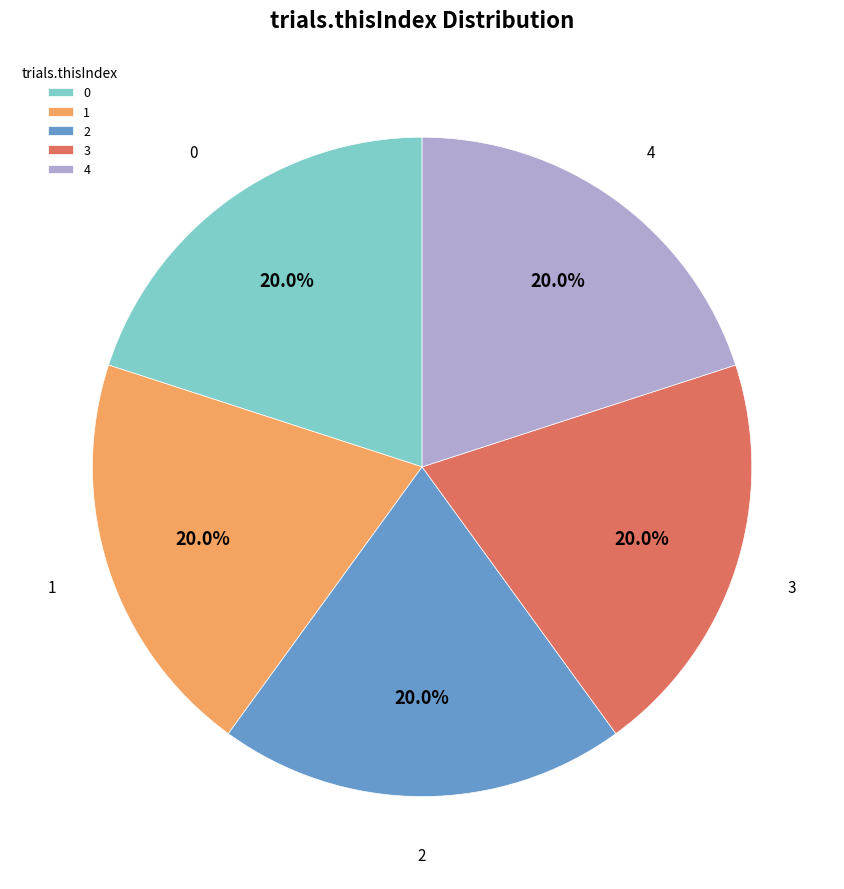

Is there a majority slice in this chart?

No